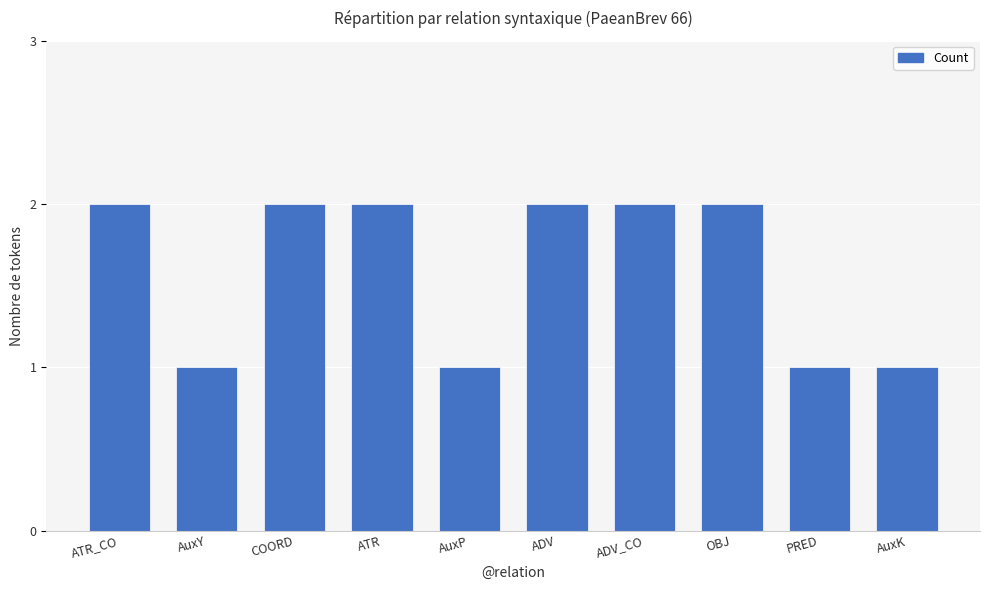

Reading left to right, transcribe all the data shown in this chart.

ATR_CO=2	AuxY=1	COORD=2	ATR=2	AuxP=1	ADV=2	ADV_CO=2	OBJ=2	PRED=1	AuxK=1